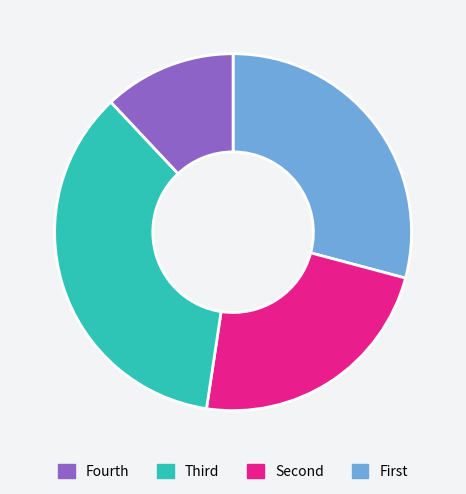

Is there any slice that represents more than half of the pie?

No